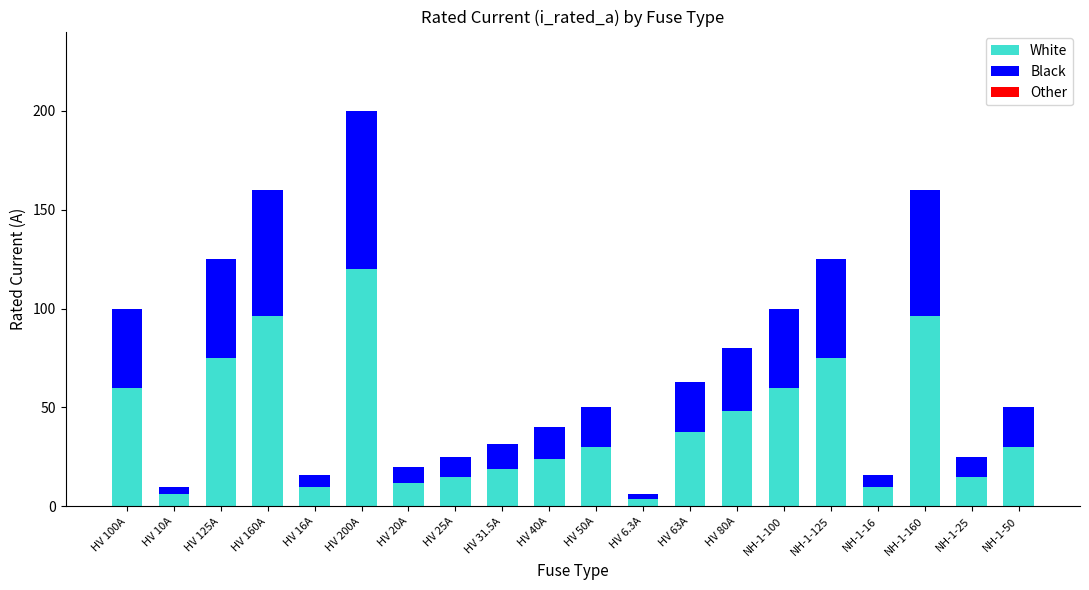

The White series shows 75.0 at NH-1-125. True or false?

True